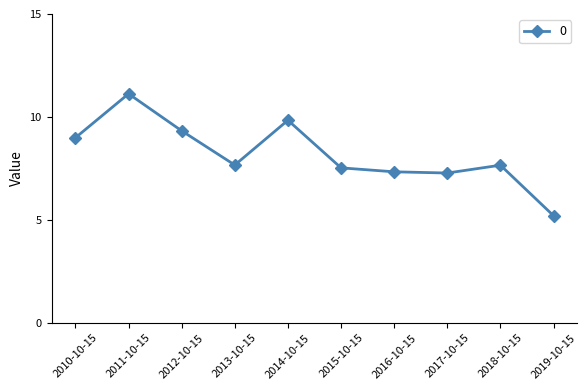

Count the number of values greater than 7.

9